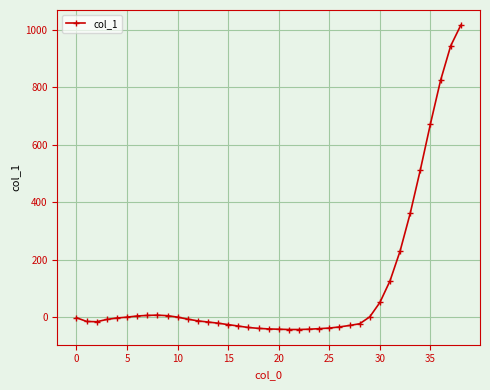

What is the average value?

106